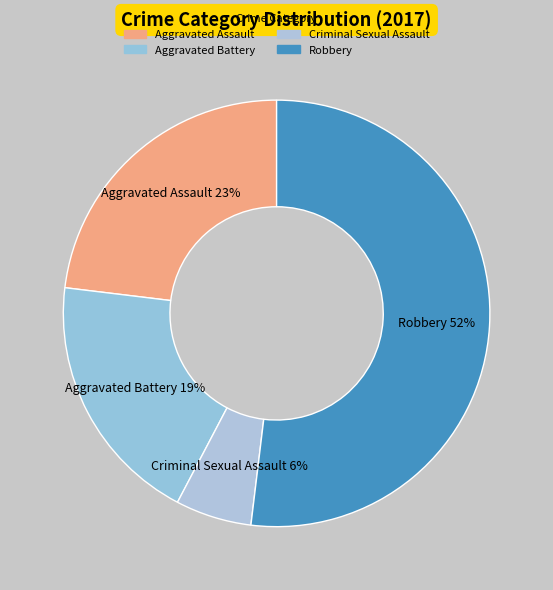

How many slices are in this pie chart?

4